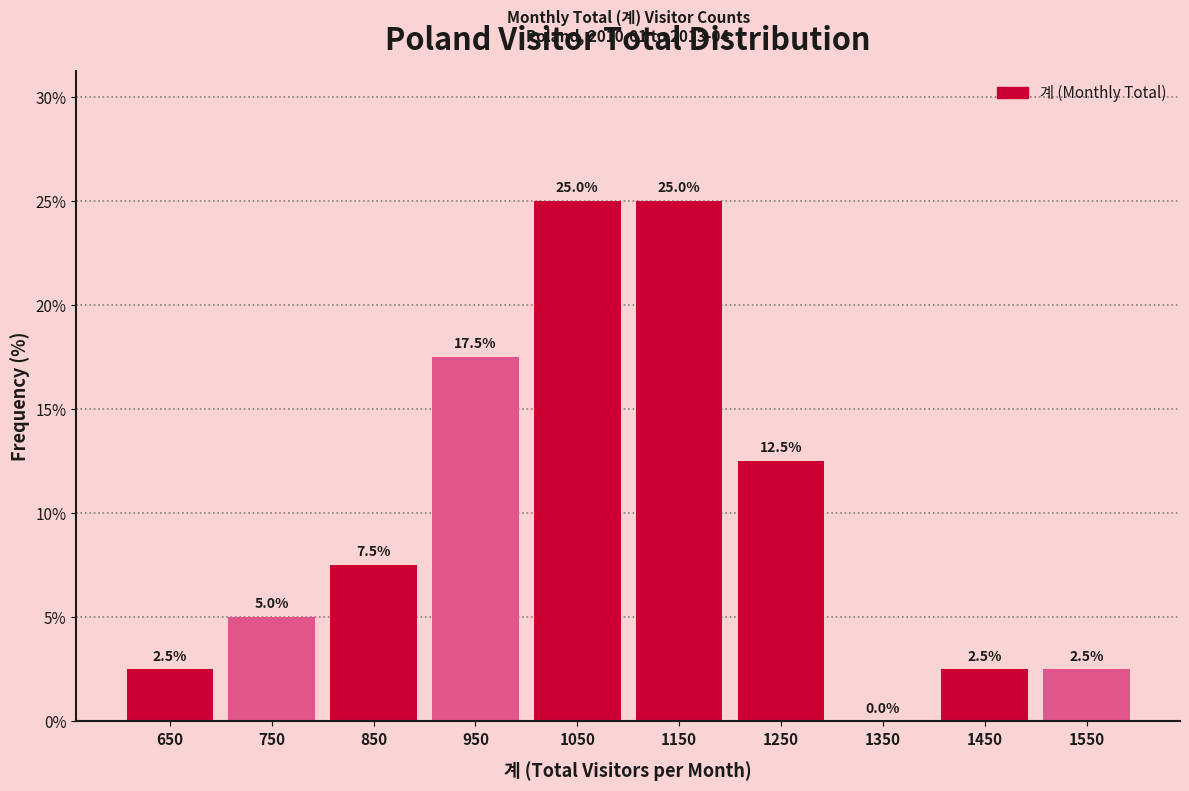

What is the height of the bar covering 600 to 700 on the x-axis?

2.5